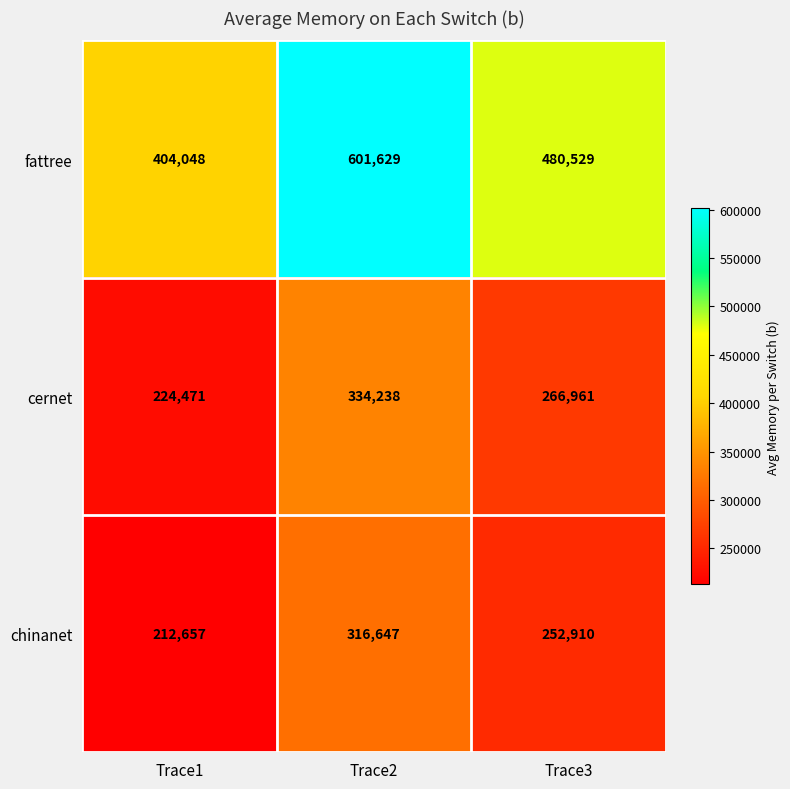

How many categories are shown in the chart?

3